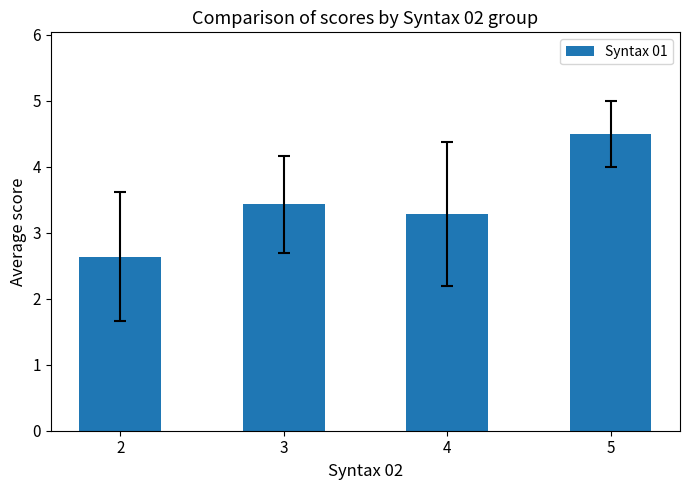

What is the difference between the maximum and second lowest values?

1.2